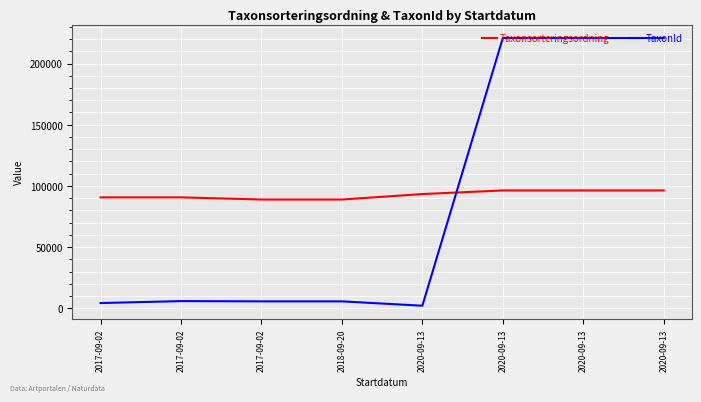

Does the chart have visible grid lines?

Yes